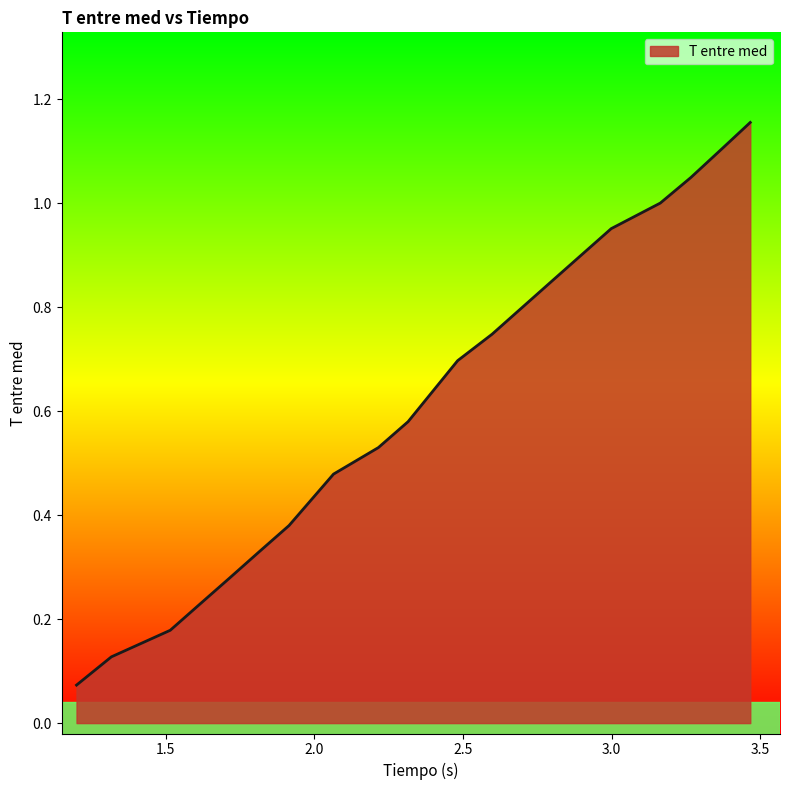

How many lines are shown in the chart?

1